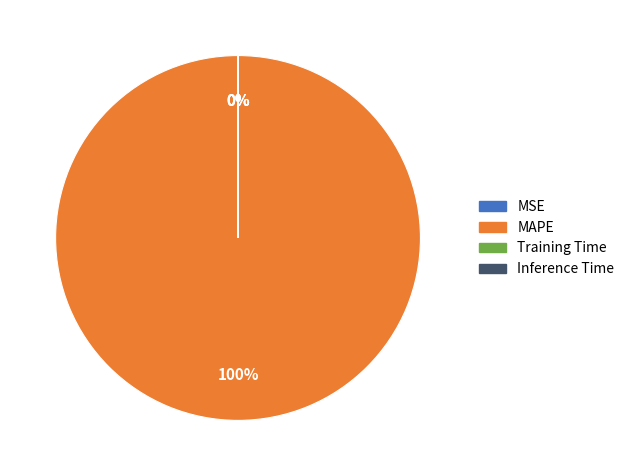

Is there any slice that represents more than half of the pie?

Yes